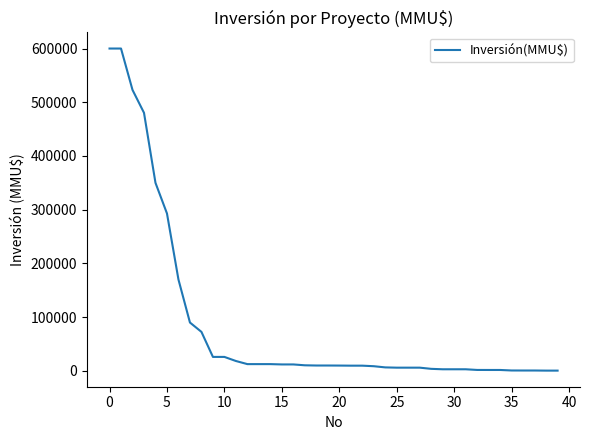

What is the maximum value shown in the chart?

600000